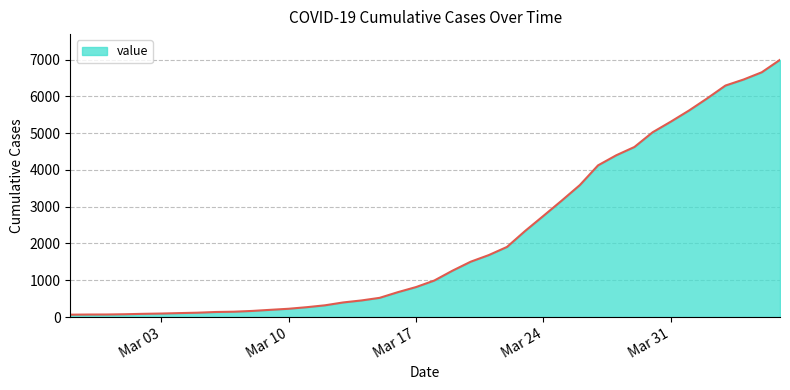

What is the maximum value shown in the chart?

6994